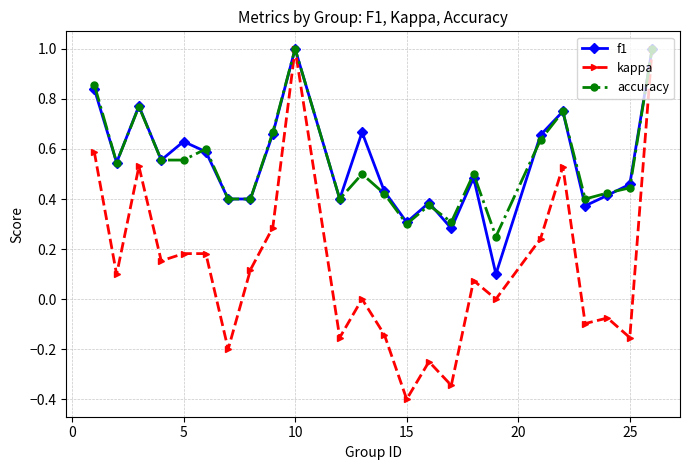

At how many categories does at least one series exceed 0?

24